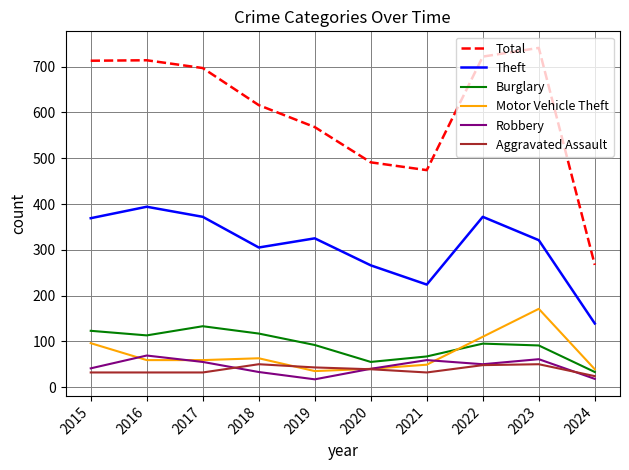

Which series has the largest range (max minus min)?

Total